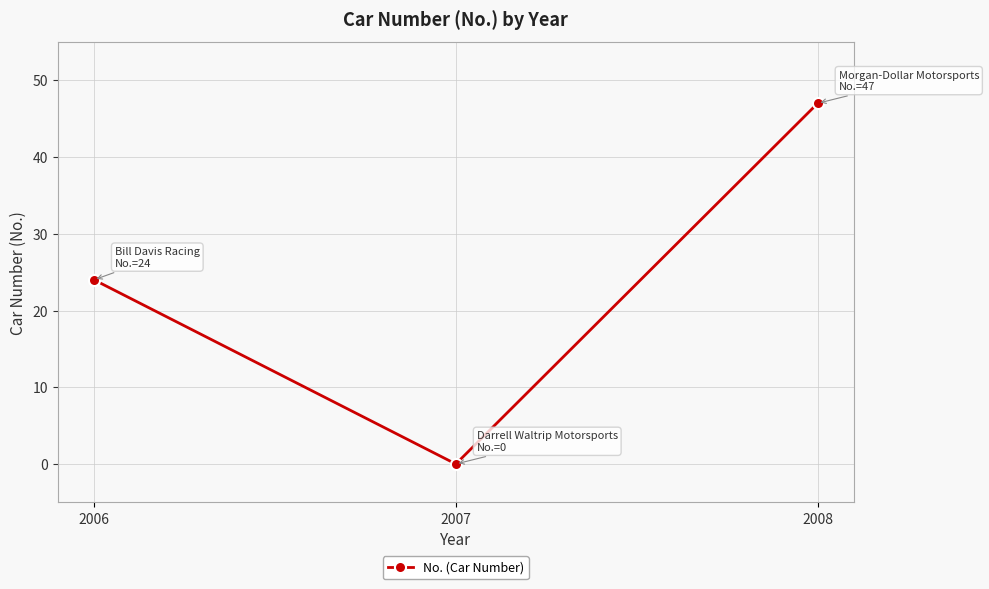

What is the difference between the second highest and minimum values?

24